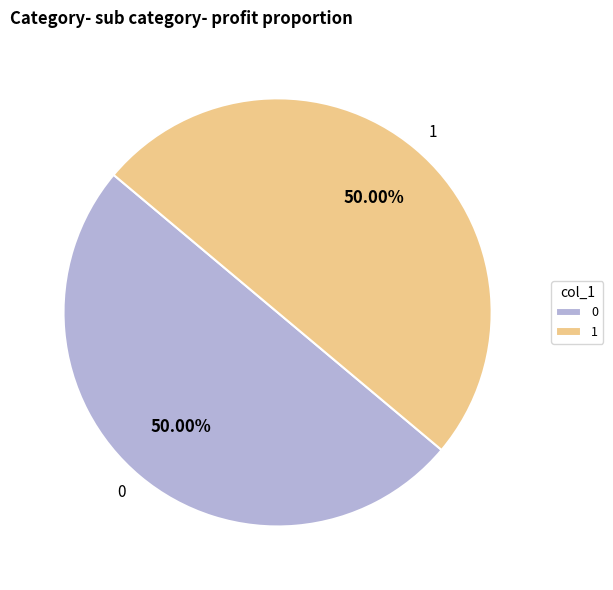

Approximately how many times larger is the value at 0 compared to 1?

1.0